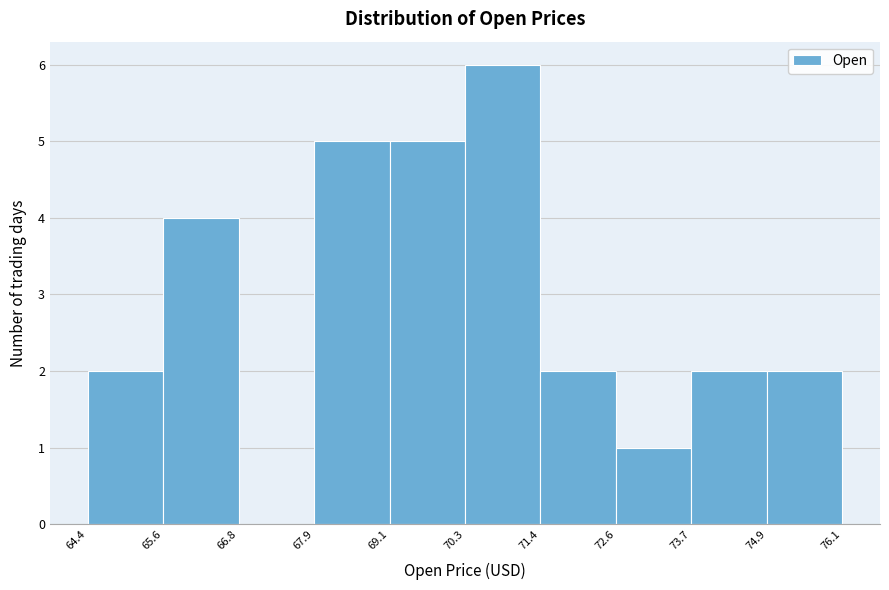

Over which range of the x-axis is the bar tallest?

70.3 to 71.4